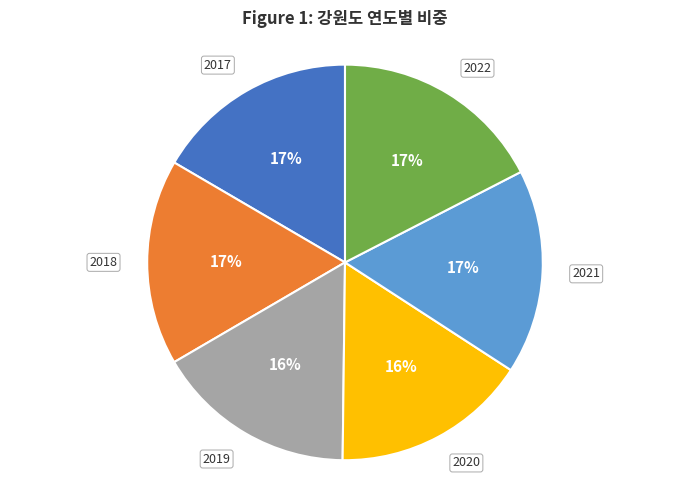

Does any single category account for the majority?

No